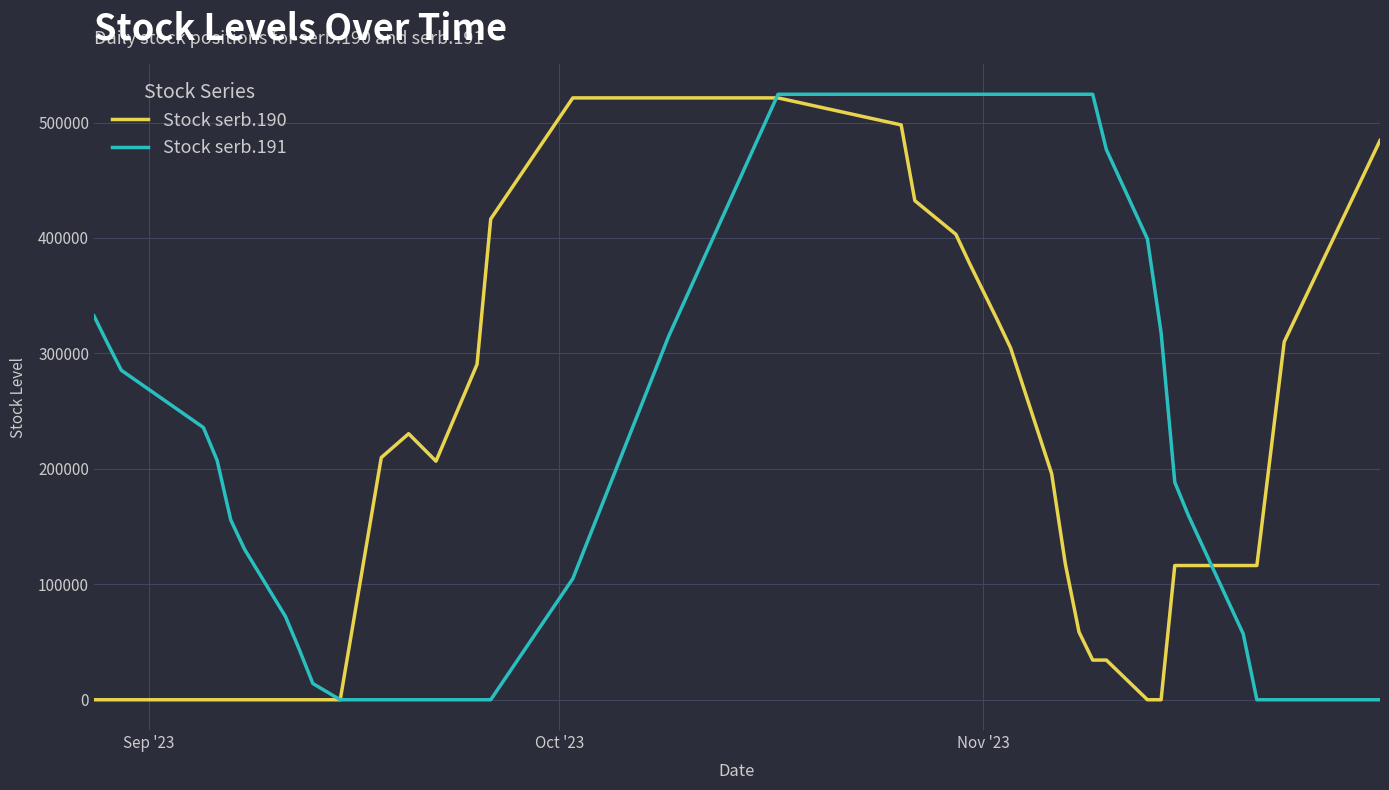

Which series has the largest total across all categories?

Stock serb.191